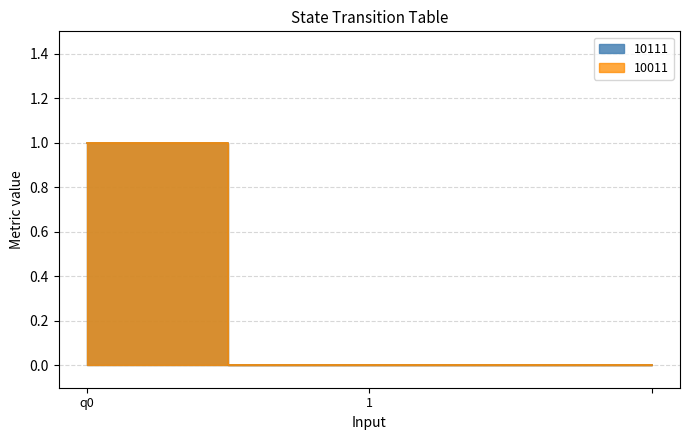

At which category is the sum across all series the highest?

q0